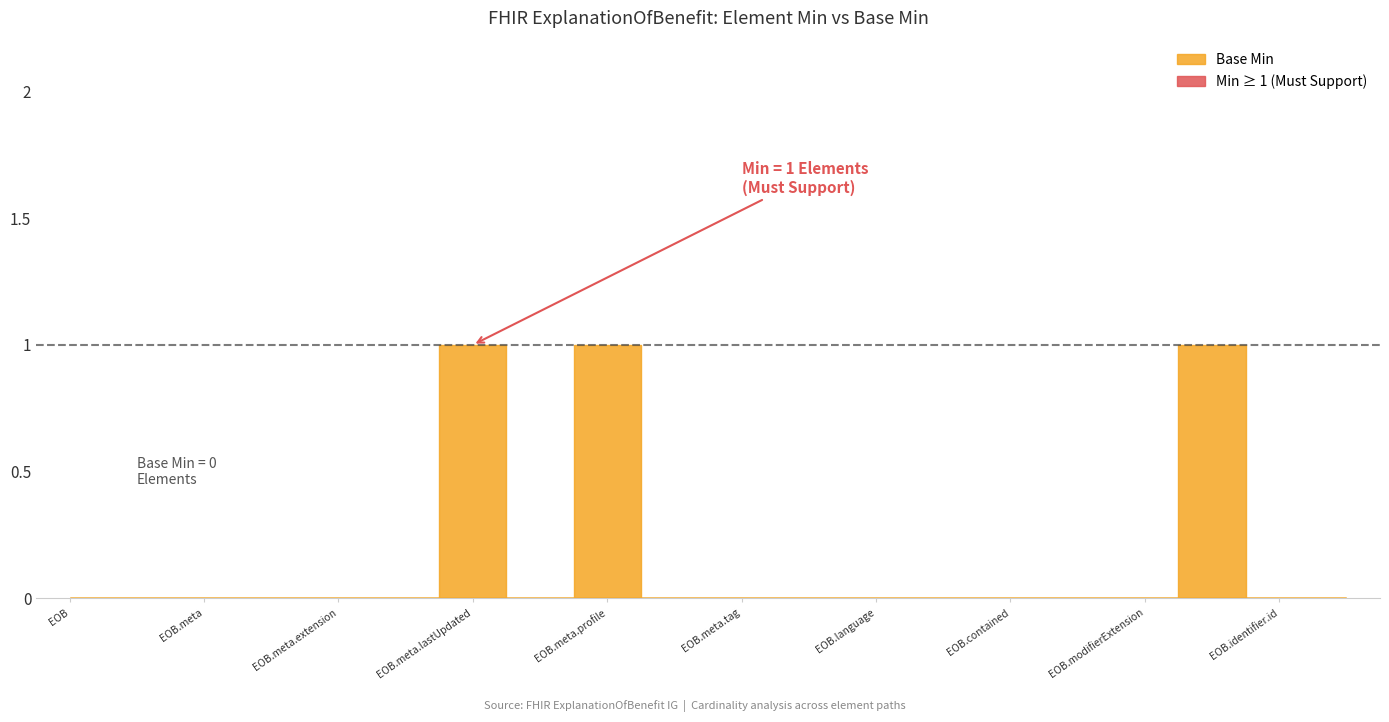

What is the difference between the maximum and second lowest values in the Min series?

1